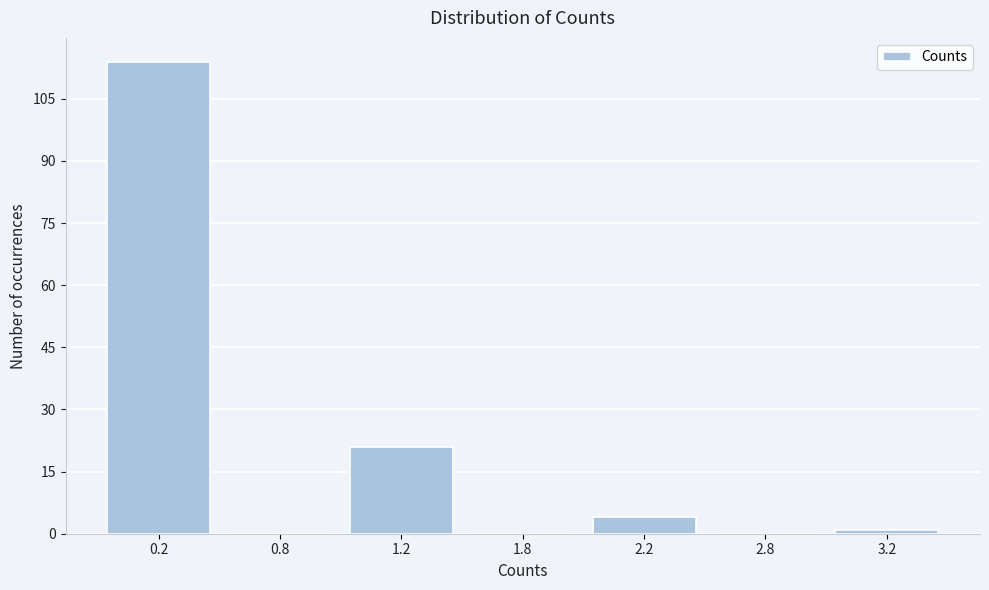

Reading left to right, list all the values displayed in this chart.

0.2=114	0.8=0	1.2=21	1.8=0	2.2=4	2.8=0	3.2=1